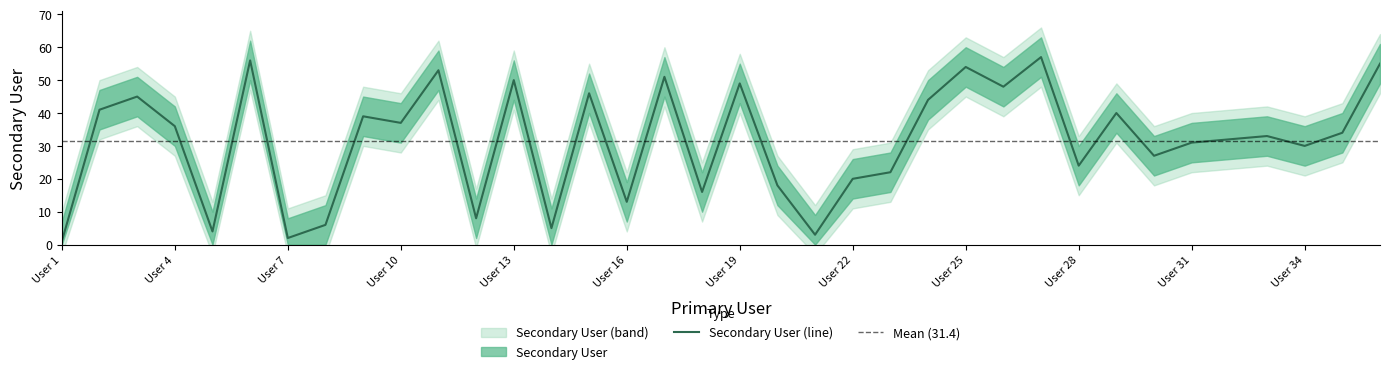

What is the maximum value for Secondary User (line)?

57